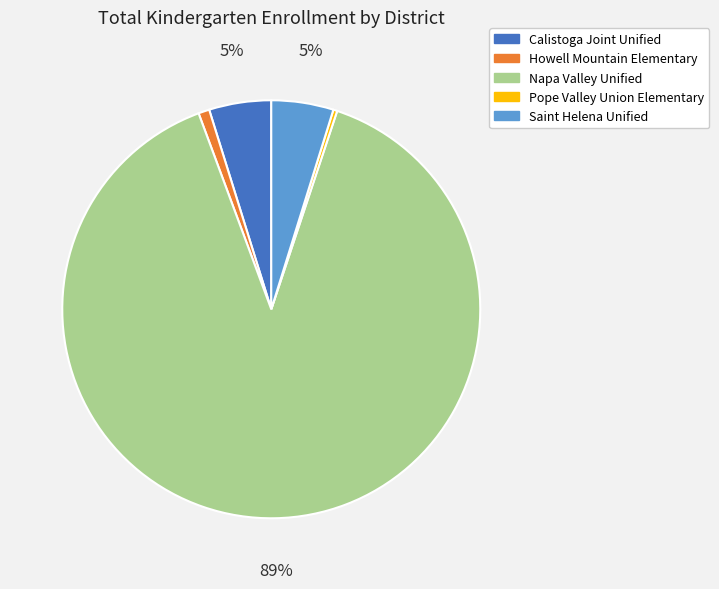

The Saint Helena Unified slice represents 19% of the pie. True or false?

False